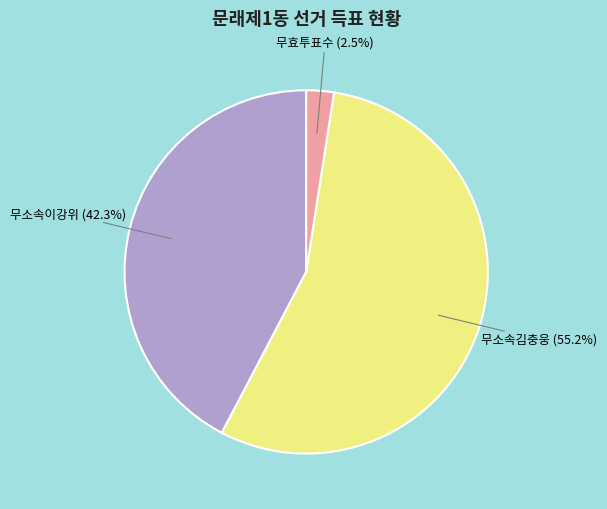

How many segments does this pie chart have?

3